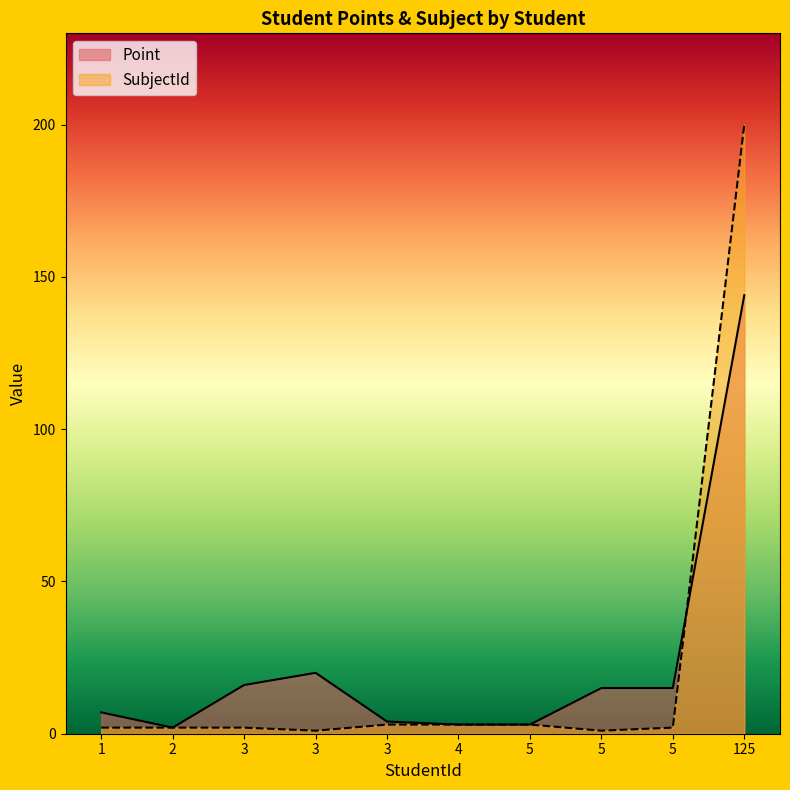

Reading left to right, transcribe all the data shown in this chart.

Point: 7	2	16	20	4	3	3	15	15	144
SubjectId: 2	2	2	1	3	3	3	1	2	200